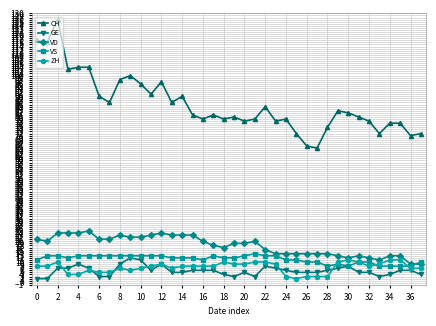

True or false: VD and CH intersect in this chart.

False